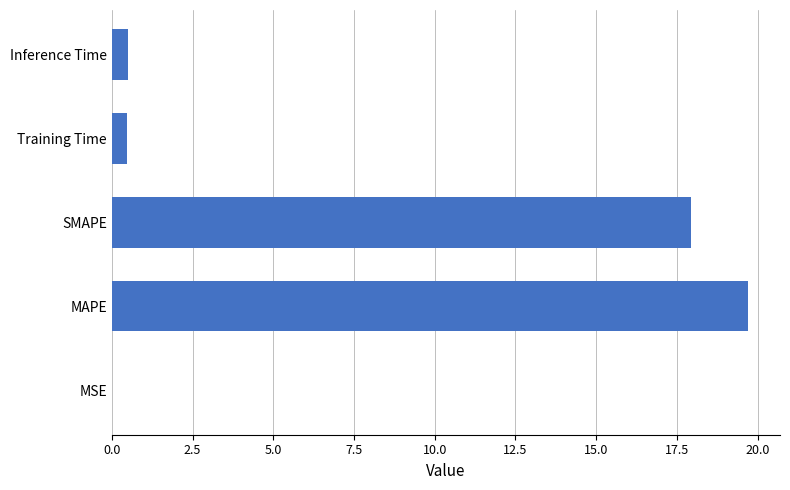

Is it true that the value at SMAPE is 17.9?

True